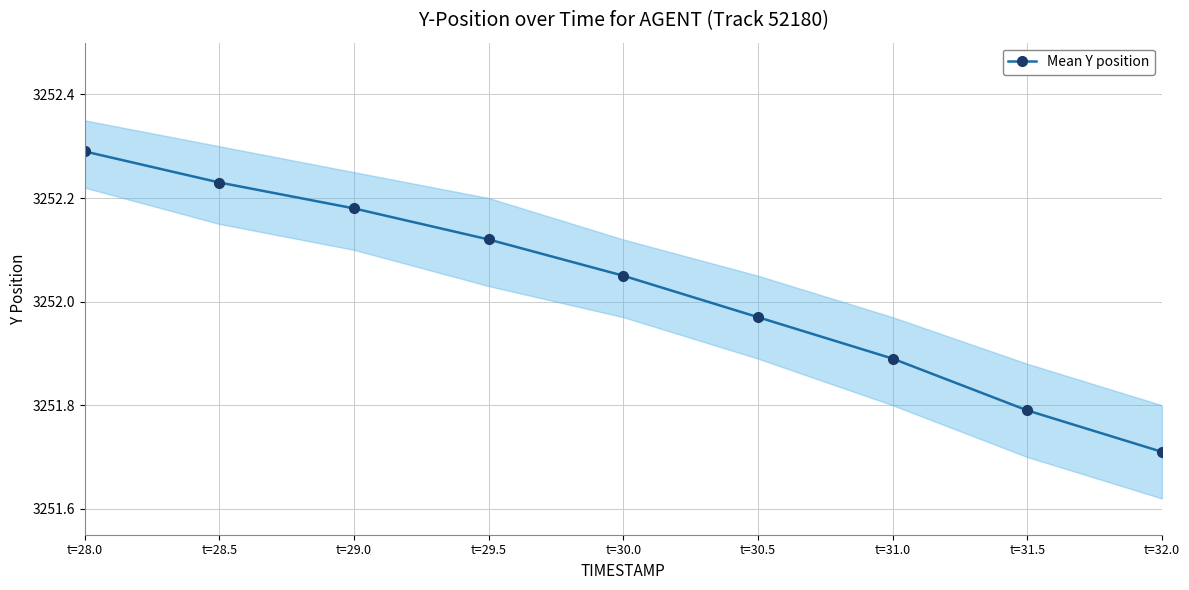

What position from the left is t=28.5?

2